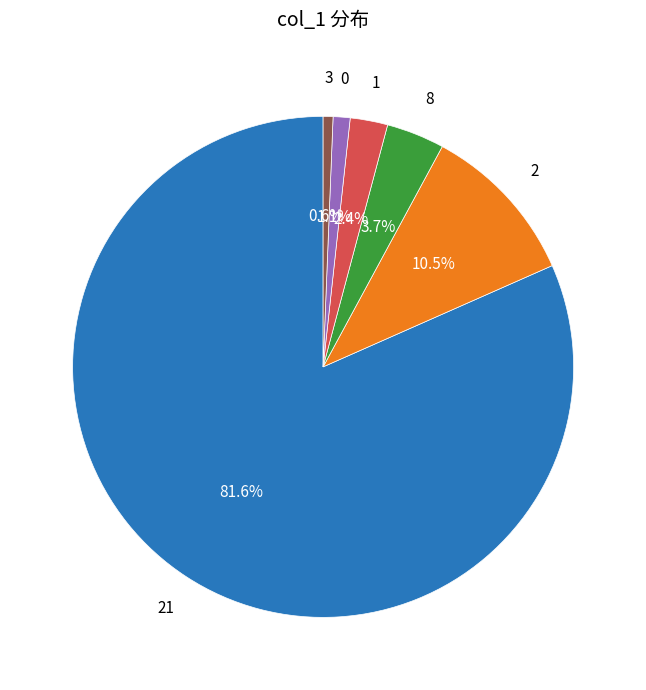

Is there any slice that represents more than half of the pie?

Yes